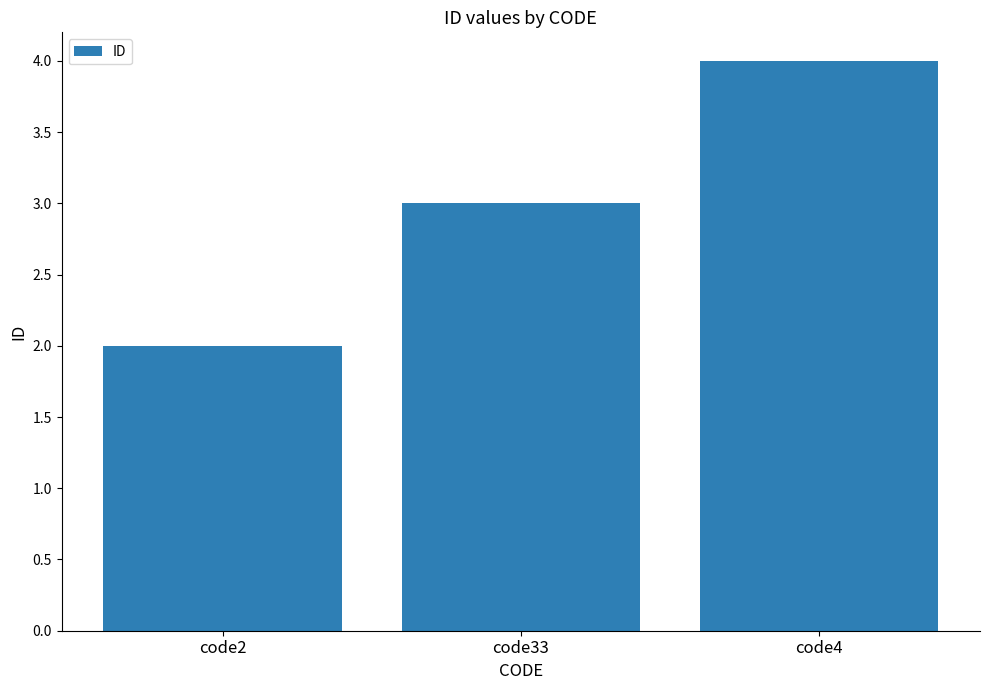

The value at code33 is 5. True or false?

False